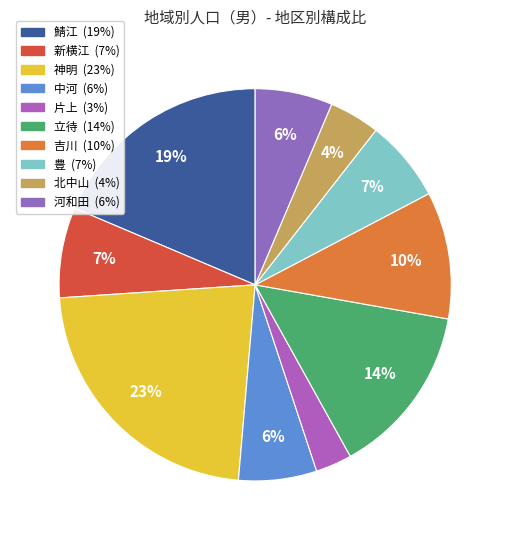

How many segments does this pie chart have?

10